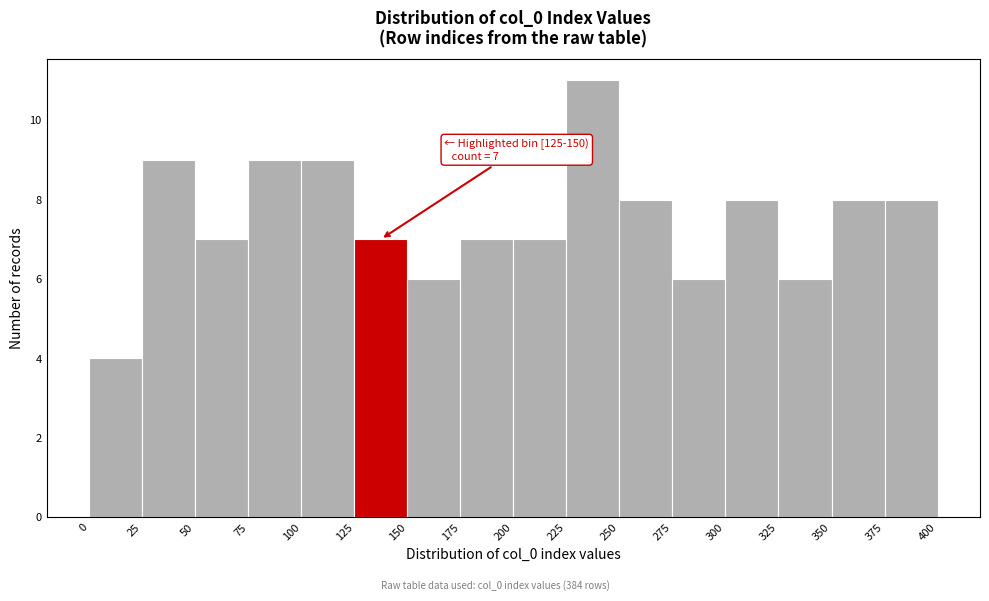

Which range on the x-axis has the tallest bar?

225 to 250